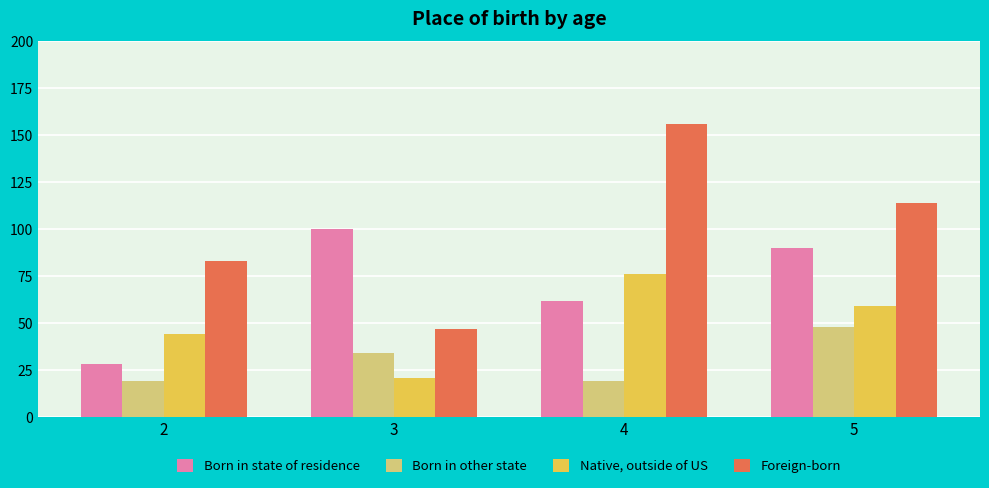

Are the bars horizontal?

No